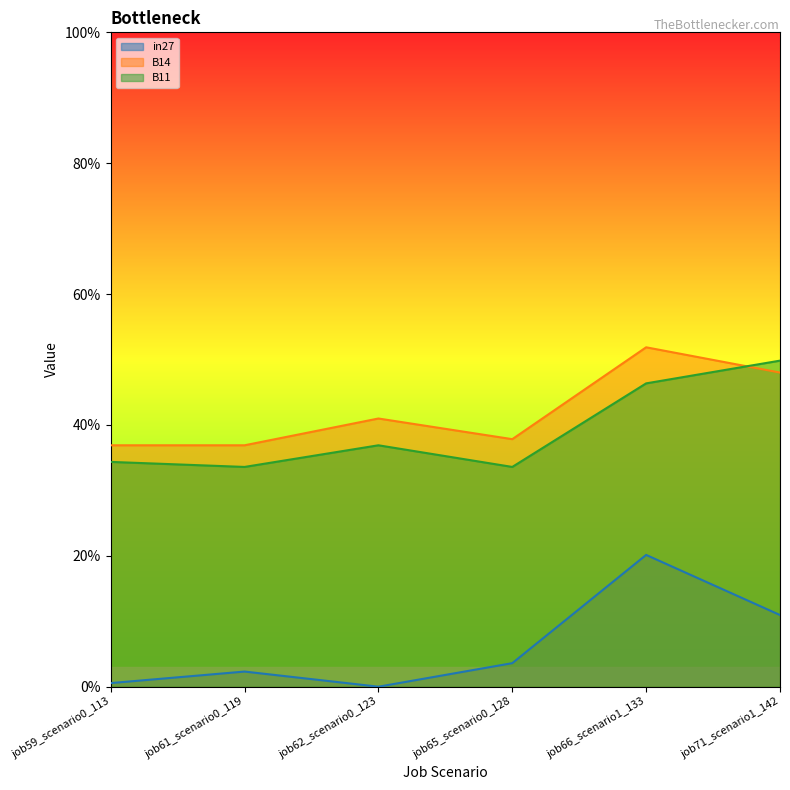

Where is the first local maximum for B11?

job62_scenario0_123